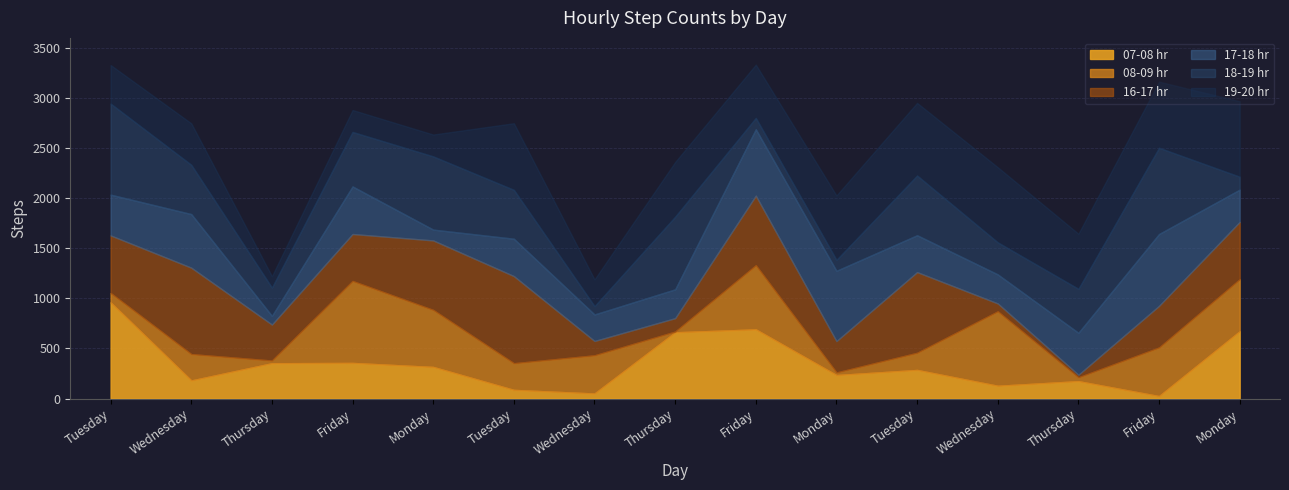

How many data points in 08-09 hr are less than 266?

7